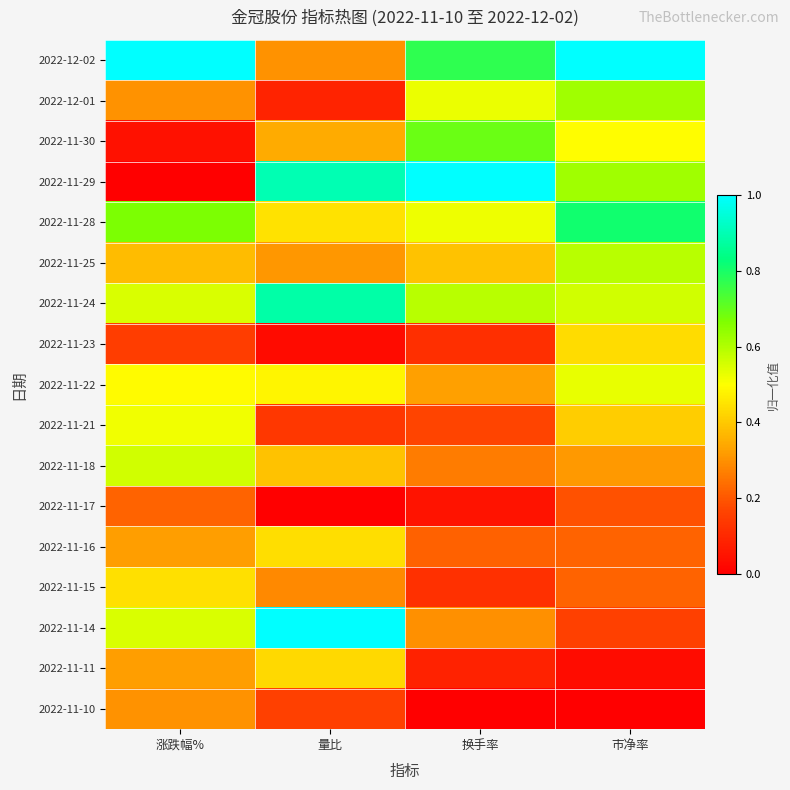

What is the total value across all series at 量比?

6.6